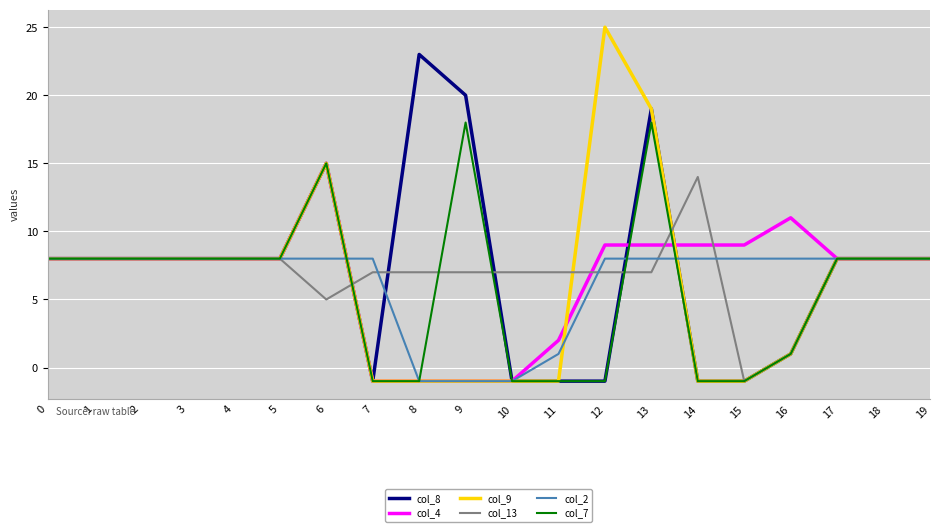

The value of col_13 at 18 is 8. True or false?

True